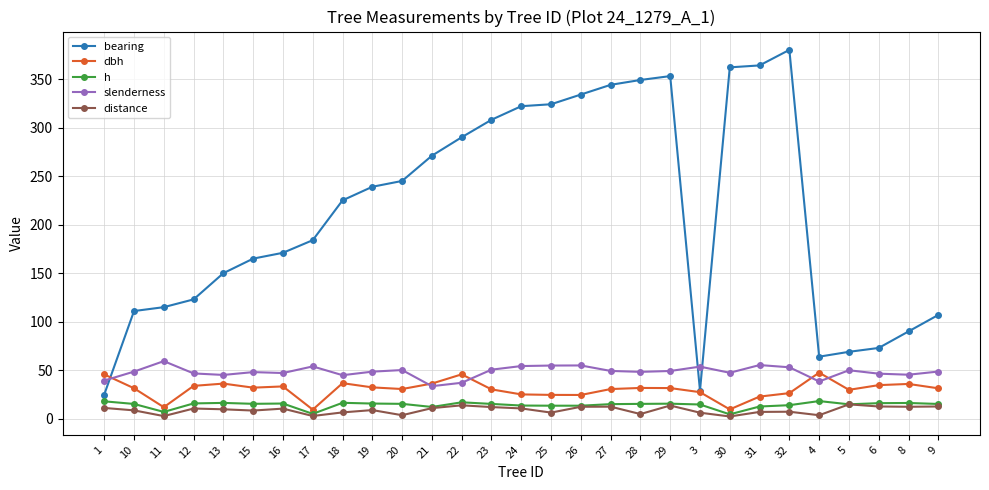

True or false: bearing and distance cross at least once.

False